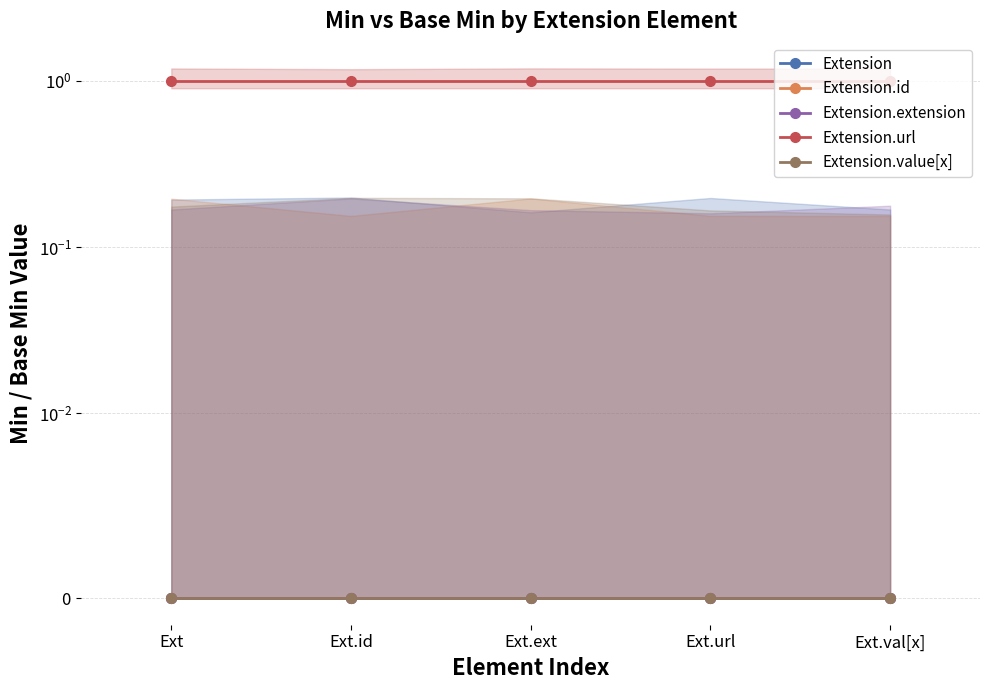

At which label is Extension.id closest to 0?

Ext